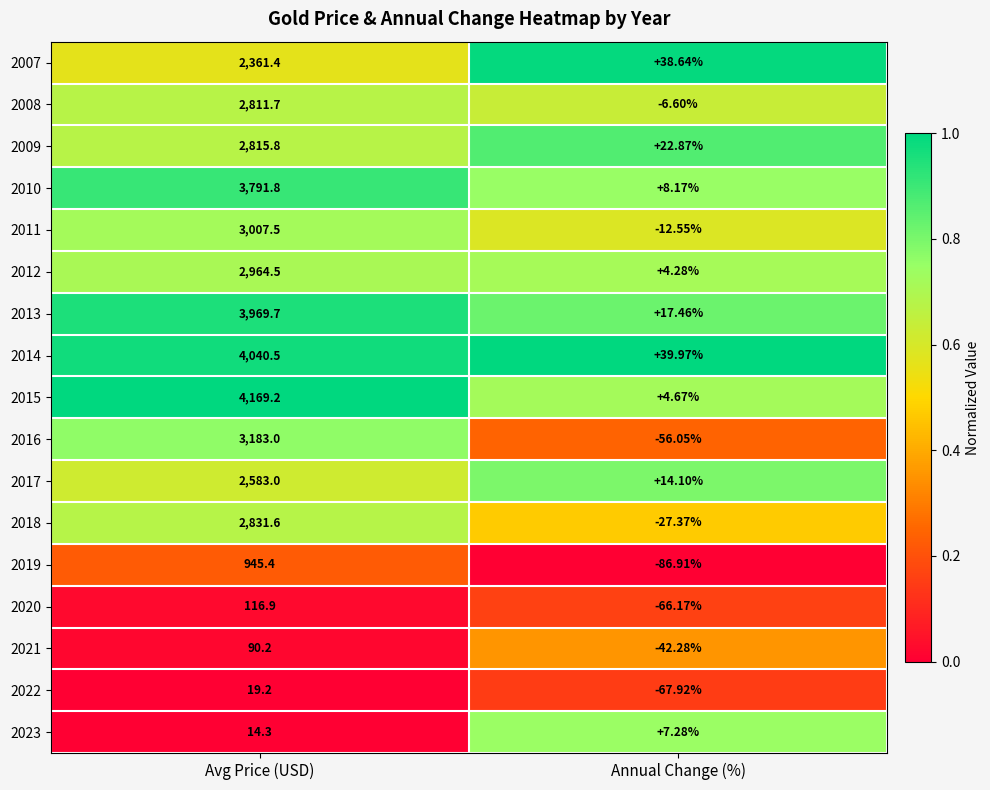

Rank the series at Avg Price (USD) from lowest to highest value.

2023, 2022, 2021, 2020, 2019, 2007, 2017, 2008, 2009, 2018, 2012, 2011, 2016, 2010, 2013, 2014, 2015